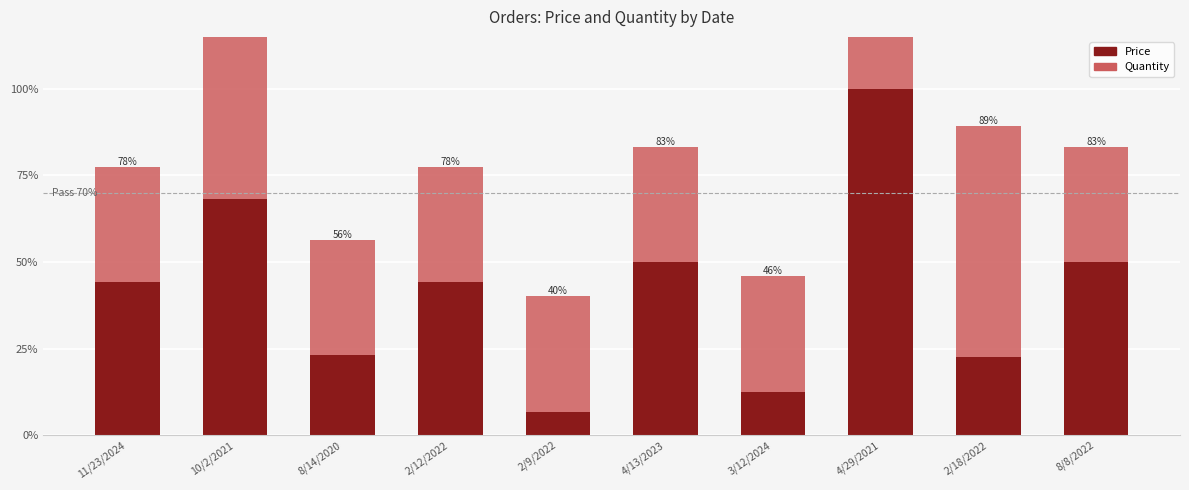

Reading left to right, what are all the values shown in this chart?

Price: 0.4	0.7	0.2	0.4	0.1	0.5	0.1	1.0	0.2	0.5
Quantity: 0.3	1.0	0.3	0.3	0.3	0.3	0.3	0.7	0.7	0.3